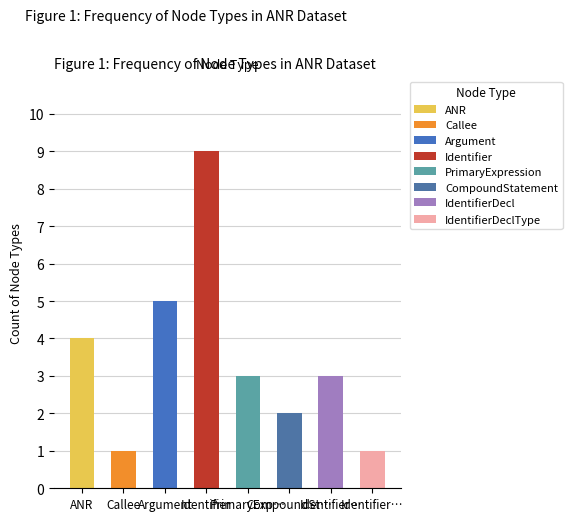

What is the change in value from Callee to Argument?

+4